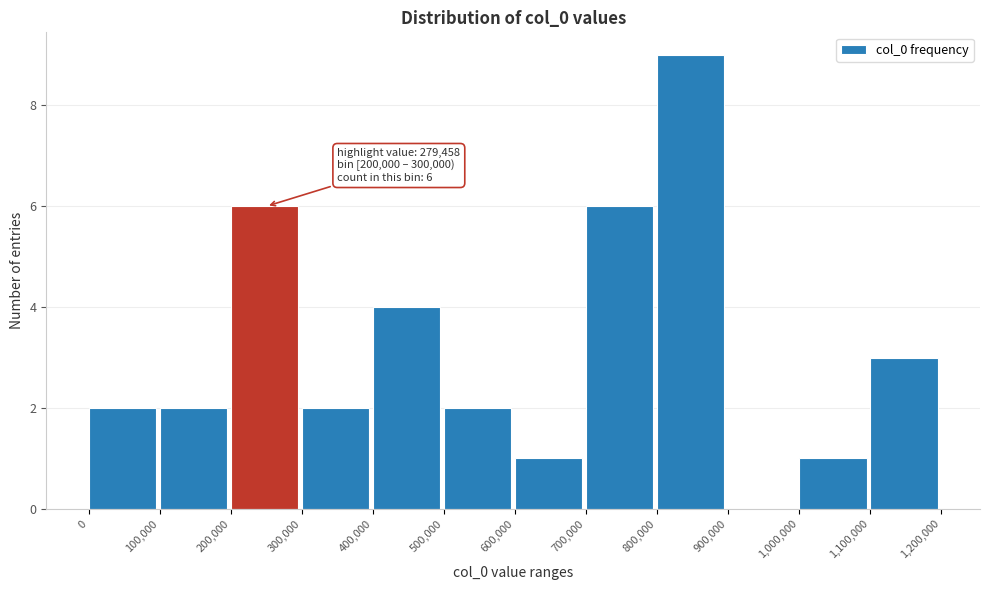

Which range on the x-axis has the tallest bar?

800,000 to 900,000